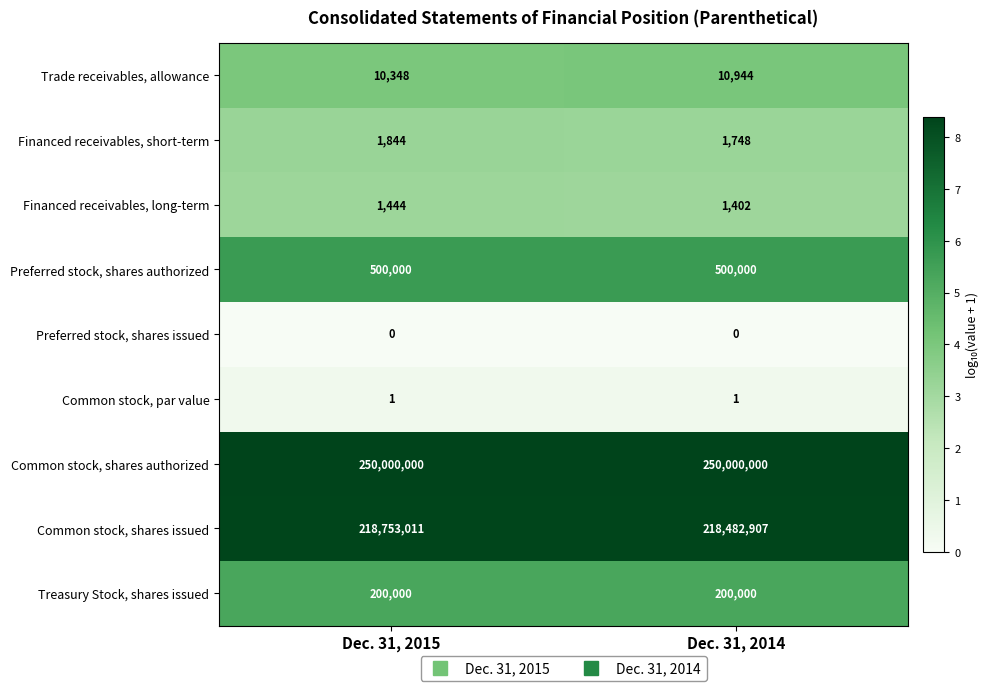

Reading right to left, extract all data points from this chart.

Trade receivables, allowance: 10944	10348
Financed receivables, short-term: 1748	1844
Financed receivables, long-term: 1402	1444
Preferred stock, shares authorized: 500000	500000
Preferred stock, shares issued: 0	0
Common stock, par value: 1	1
Common stock, shares authorized: 250000000	250000000
Common stock, shares issued: 218482907	218753011
Treasury Stock, shares issued: 200000	200000